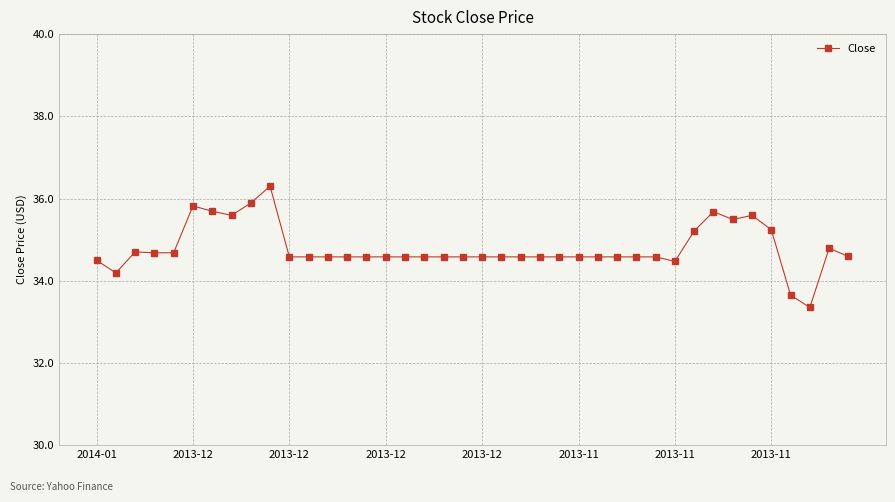

How many values are below 34?

2